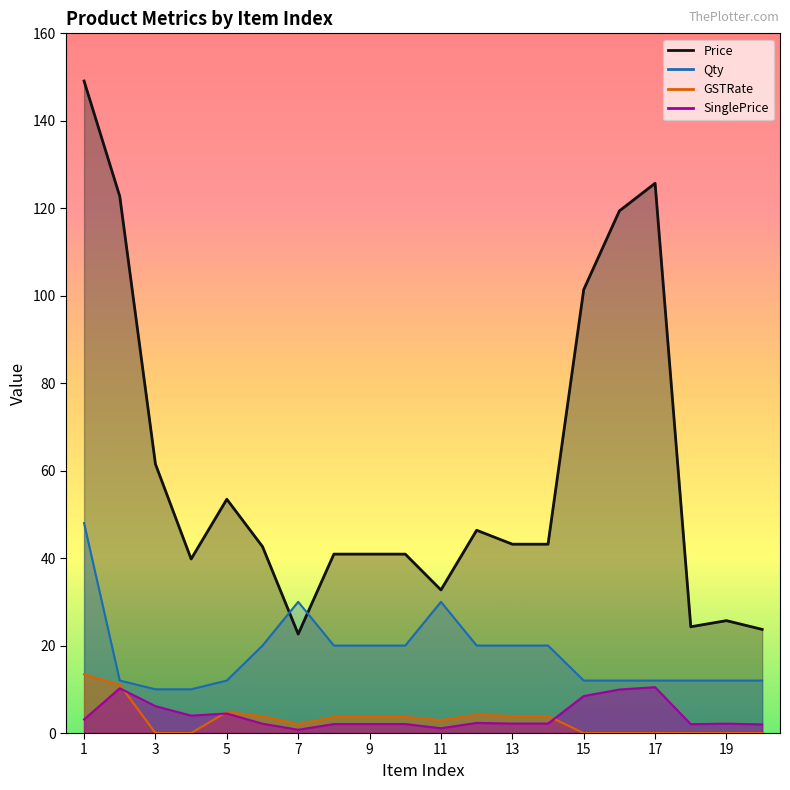

List the labels in order of SinglePrice value, smallest first.

7, 11, 20, 18, 8, 9, 10, 6, 19, 13, 14, 12, 1, 4, 5, 3, 15, 16, 2, 17